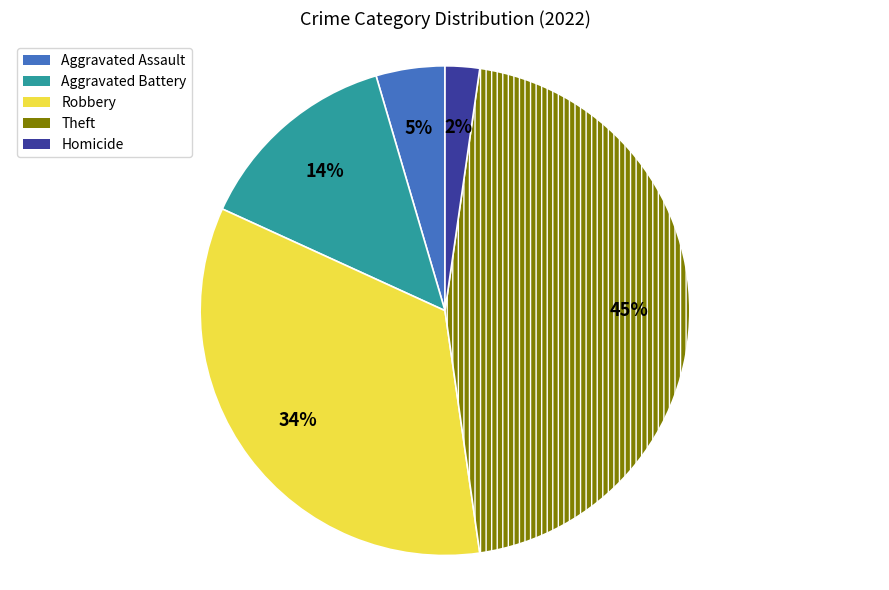

Which slice is the smallest?

Homicide